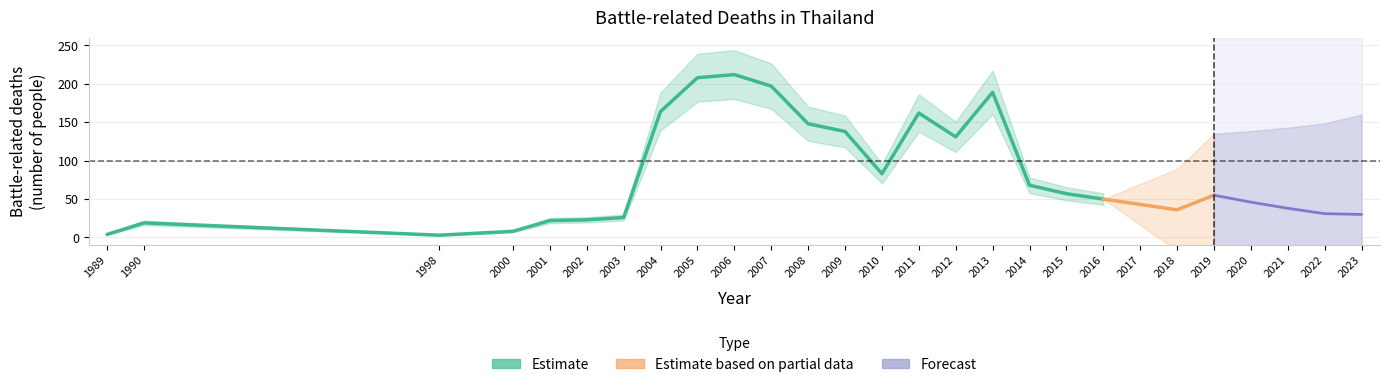

Rank the categories by value from lowest to highest.

1998, 1989, 2000, 1990, 2001, 2002, 2003, 2023, 2022, 2018, 2021, 2017, 2020, 2016, 2019, 2015, 2014, 2010, 2012, 2009, 2008, 2011, 2004, 2013, 2007, 2005, 2006